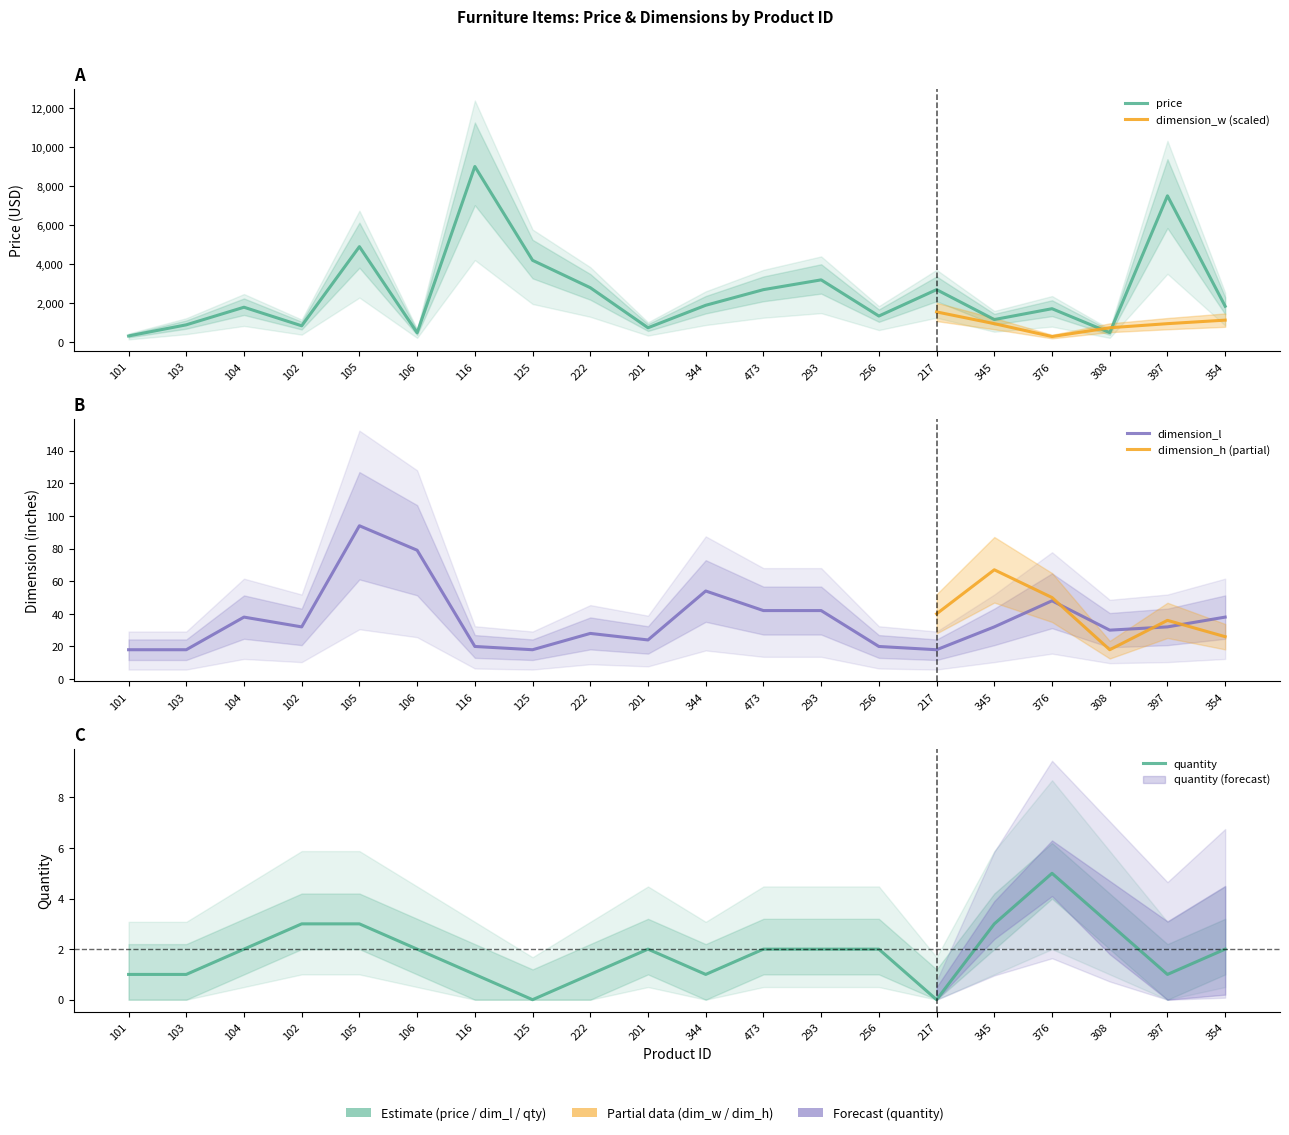

How many data points does each series have?

20